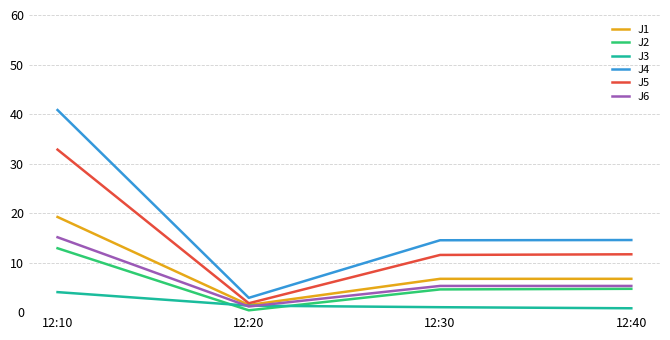

True or false: J2 and J1 intersect in this chart.

False